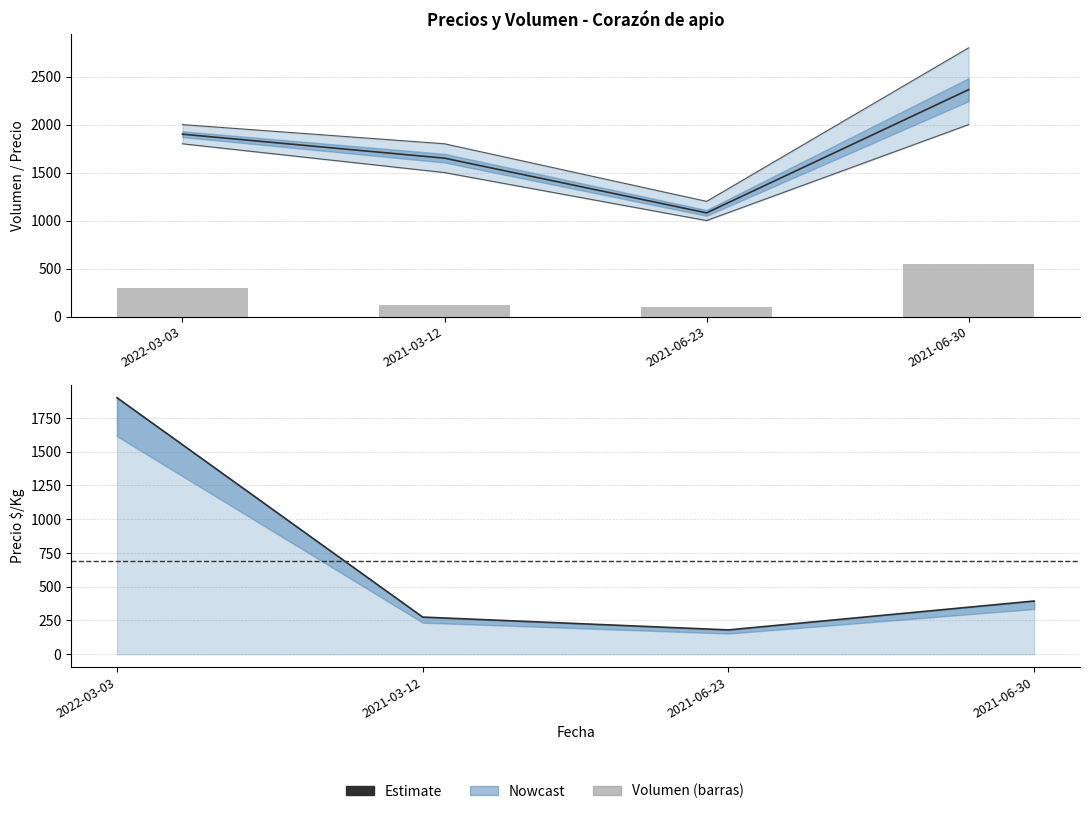

The Volumen series shows 100 at 2021-06-23. True or false?

True